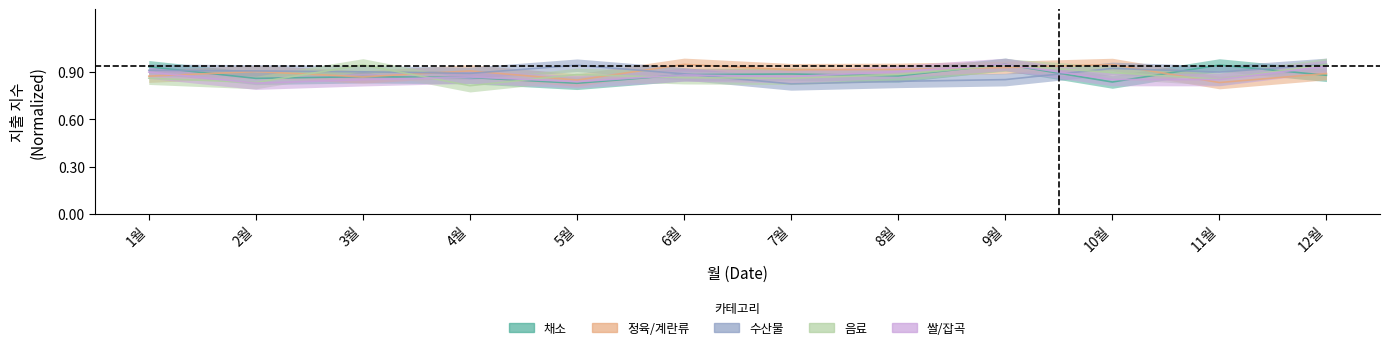

Which series has the largest total across all categories?

정육/계란류